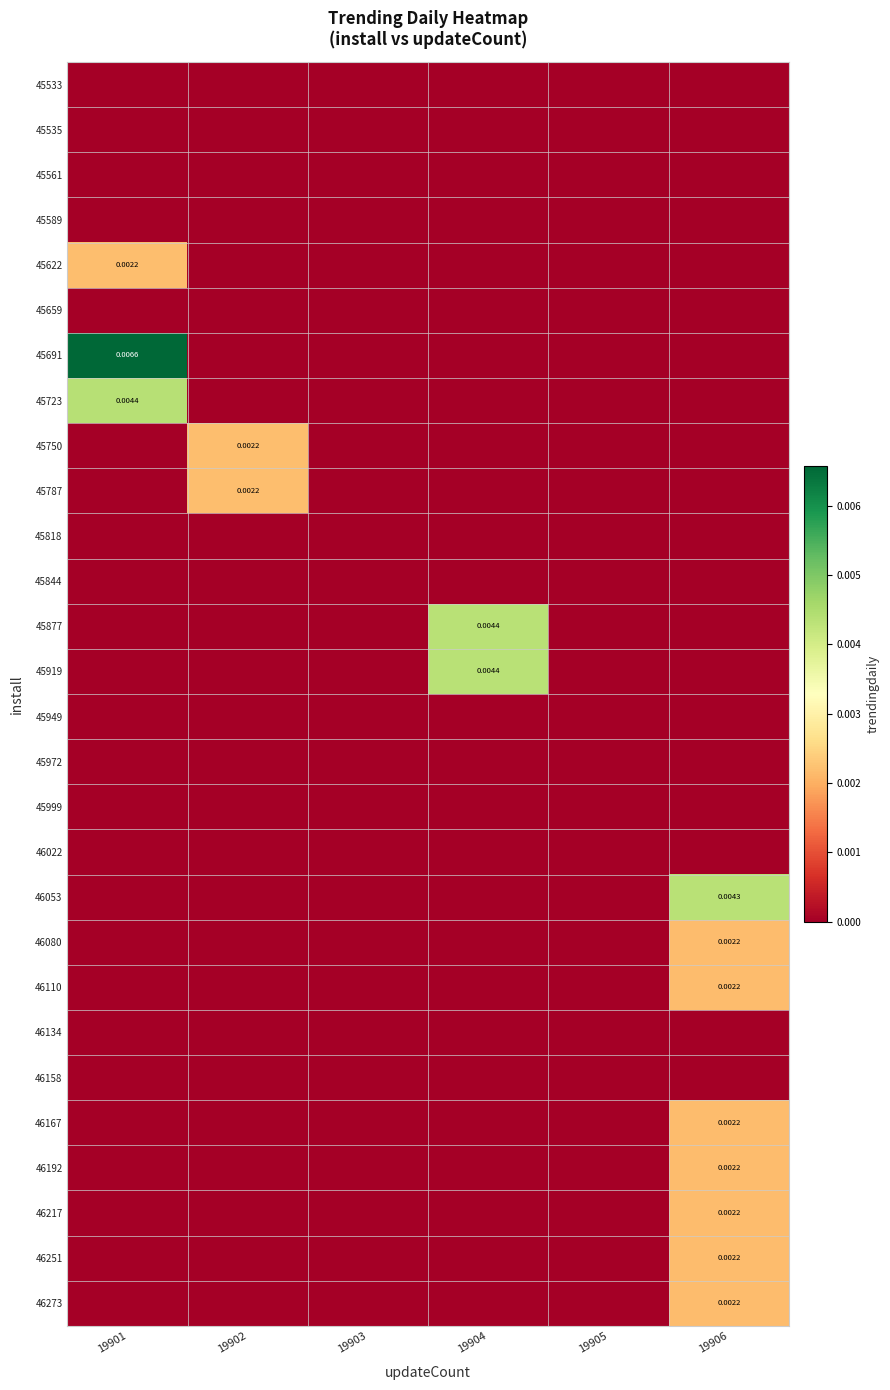

Rank the series by their maximum value, from lowest to highest.

45533, 45535, 45561, 45589, 45659, 45818, 45844, 45949, 45972, 45999, 46022, 46134, 46158, 46273, 46251, 46217, 46192, 46167, 46110, 46080, 45787, 45750, 45622, 46053, 45919, 45877, 45723, 45691